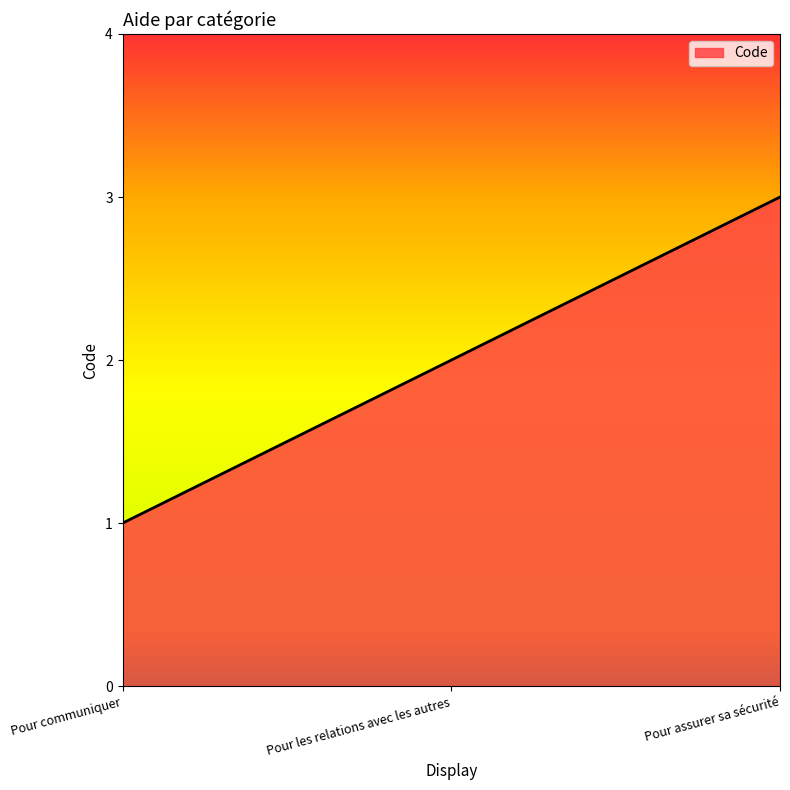

Rank the categories by value from highest to lowest.

Pour assurer sa sécurité, Pour les relations avec les autres, Pour communiquer